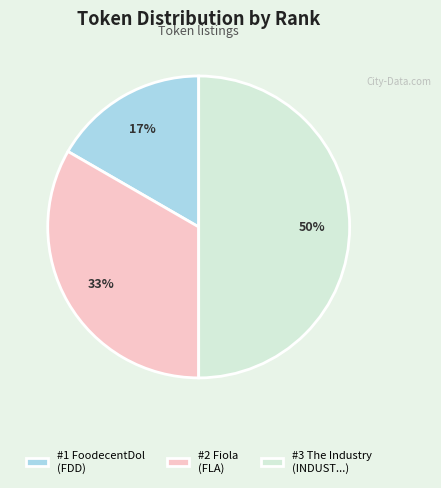

To the nearest percent, what is the difference between the #1 FoodecentDol (FDD) and #3 The Industry (INDUST...) slice percentages?

33%